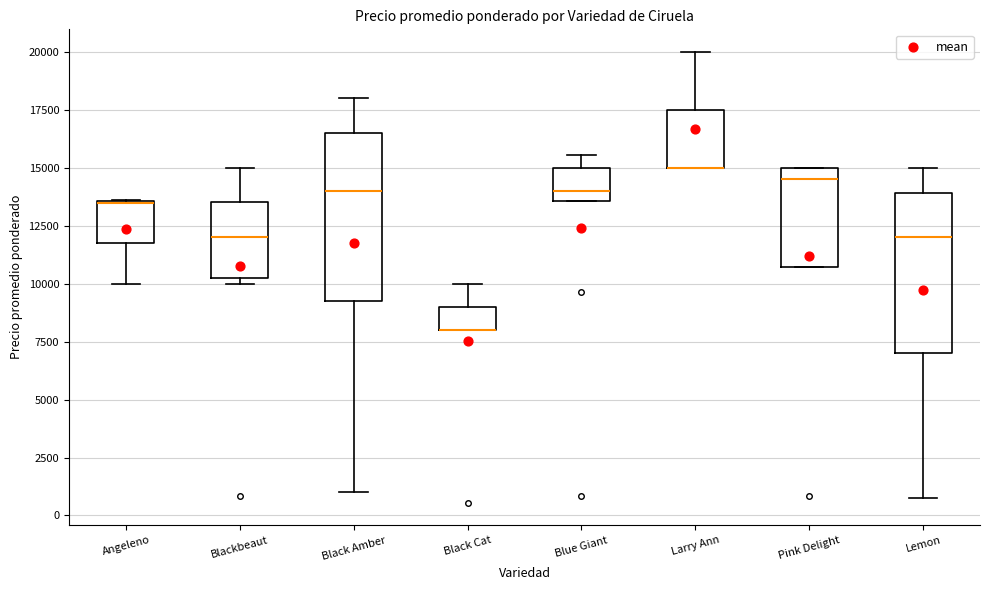

Reading left to right, read every box against the y-axis: the position of its median line, the range the box covers, and the ends of its whiskers. The values are not printed on the chart, so give them approximately, as read against the axis.

Angeleno: median 13500 (drawn on the box's upper edge), box 12000 to 13500, whiskers 10000 to 13500
Blackbeaut: median 12000, box 10500 to 13500, whiskers 10000 to 15000
Black Amber: median 14000, box 9500 to 16500, whiskers 1000 to 18000
Black Cat: median 8000 (drawn on the box's lower edge), box 8000 to 9000, whiskers 8000 to 10000
Blue Giant: median 14000, box 13500 to 15000, whiskers 13500 to 15500
Larry Ann: median 15000 (drawn on the box's lower edge), box 15000 to 17500, whiskers 15000 to 20000
Pink Delight: median 14500, box 10500 to 15000, whiskers 10500 to 15000
Lemon: median 12000, box 7000 to 14000, whiskers 1000 to 15000